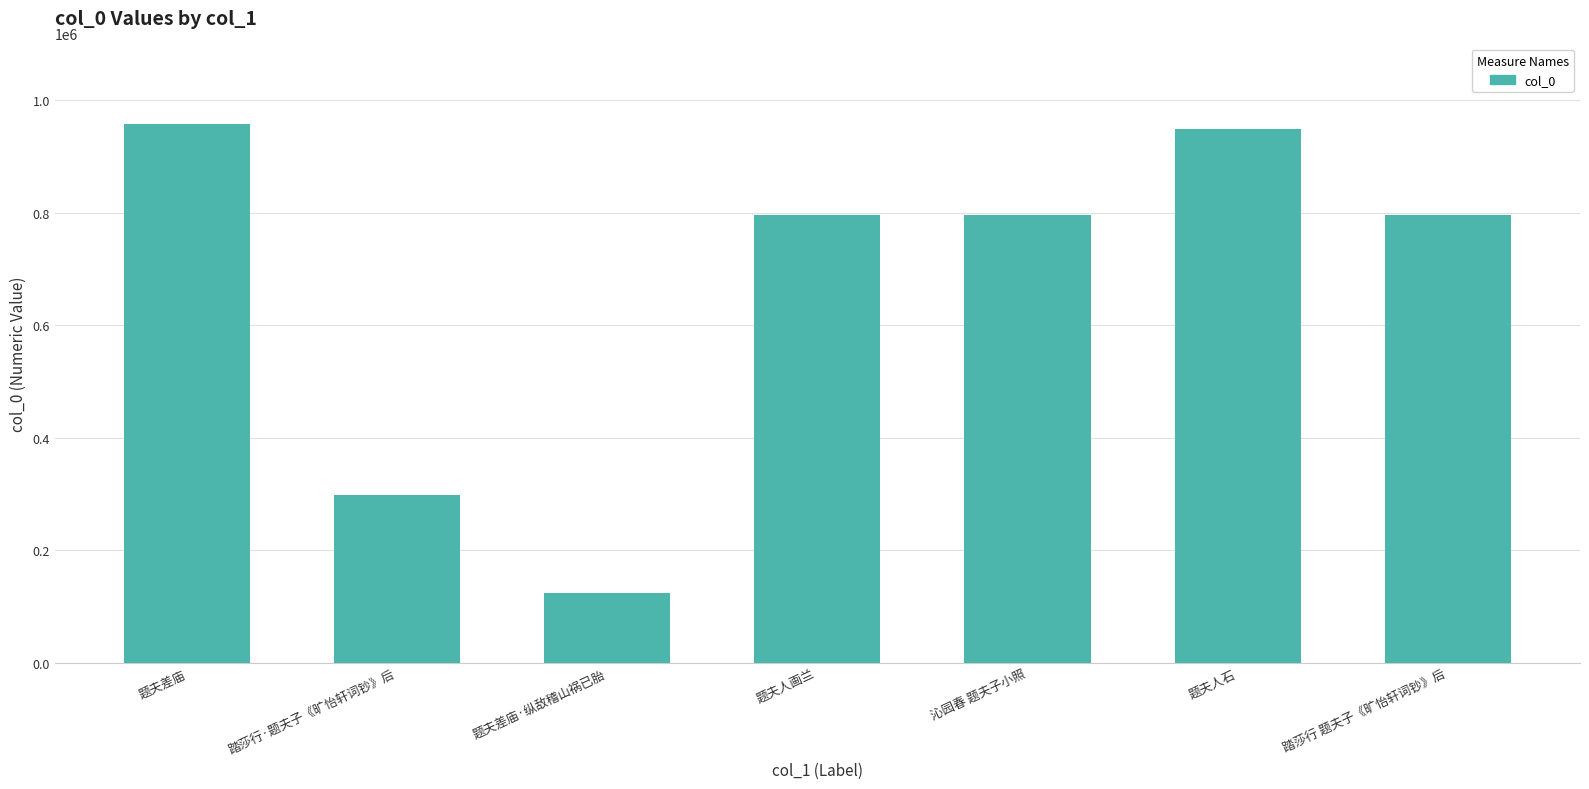

The value at 踏莎行 题夫子《旷怡轩词钞》后 is 1337915. True or false?

False